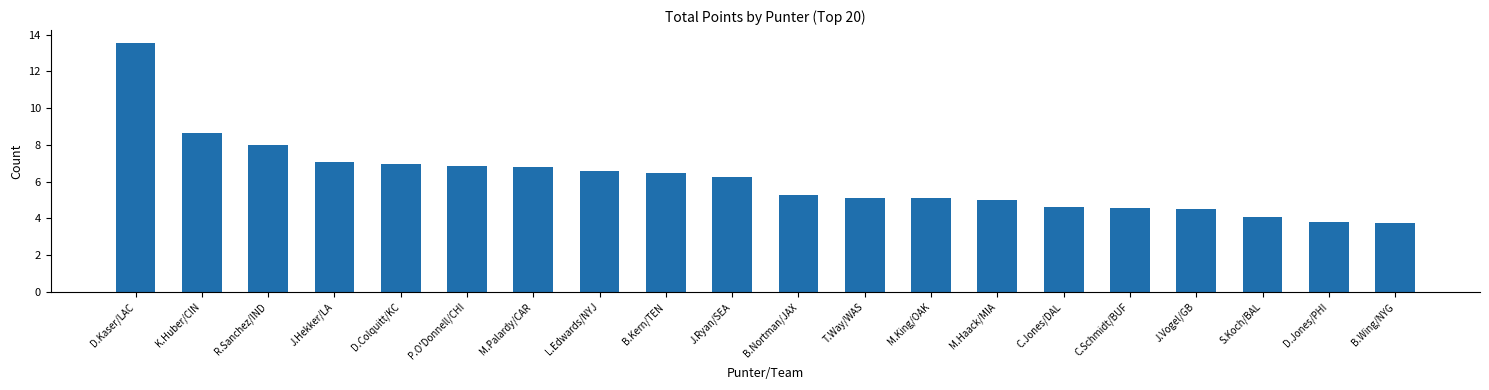

How many values exceed 6?

10